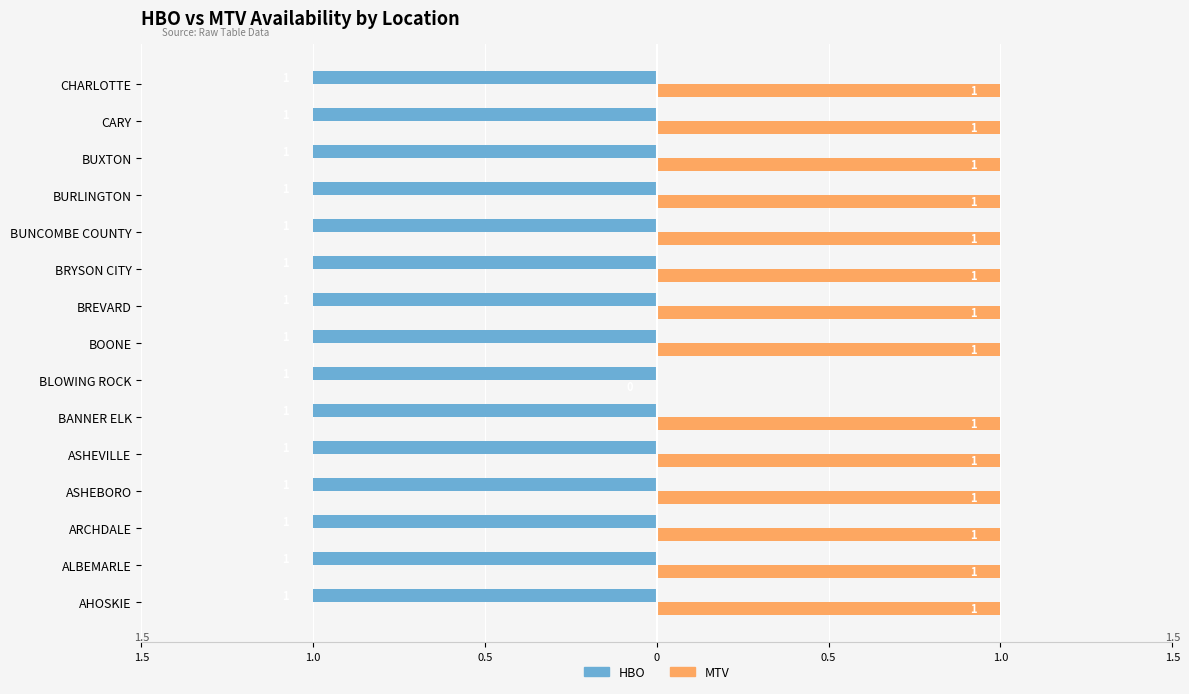

What are all the series names shown in the legend?

HBO, MTV